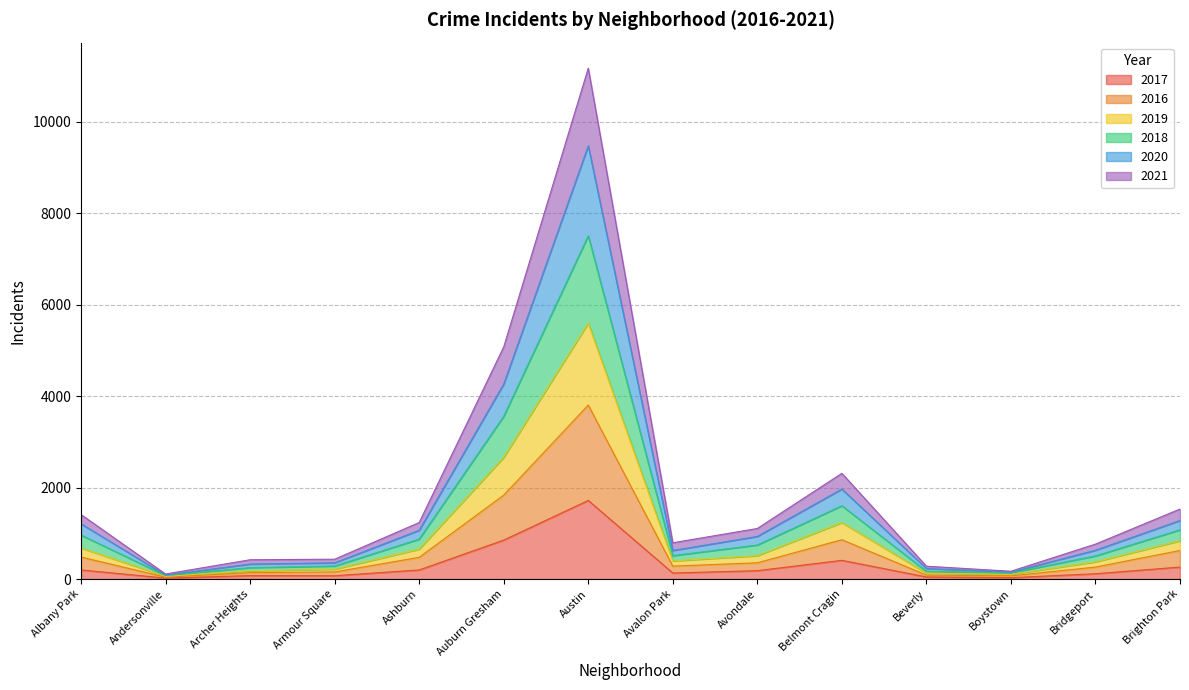

How many interior local peaks does the 2020 series have?

2